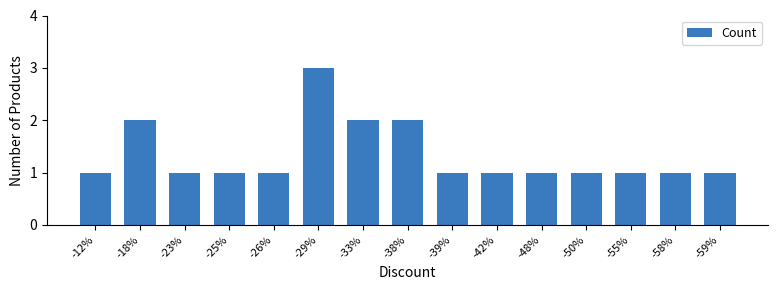

What is the maximum value shown in the chart?

3